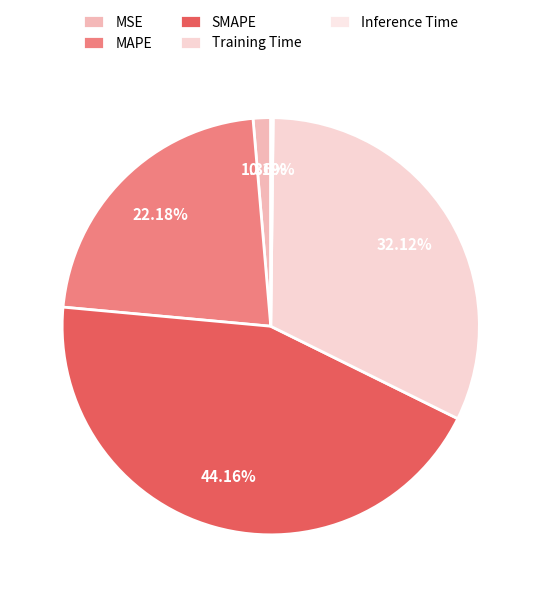

To the nearest percent, what portion does MAPE represent?

22%